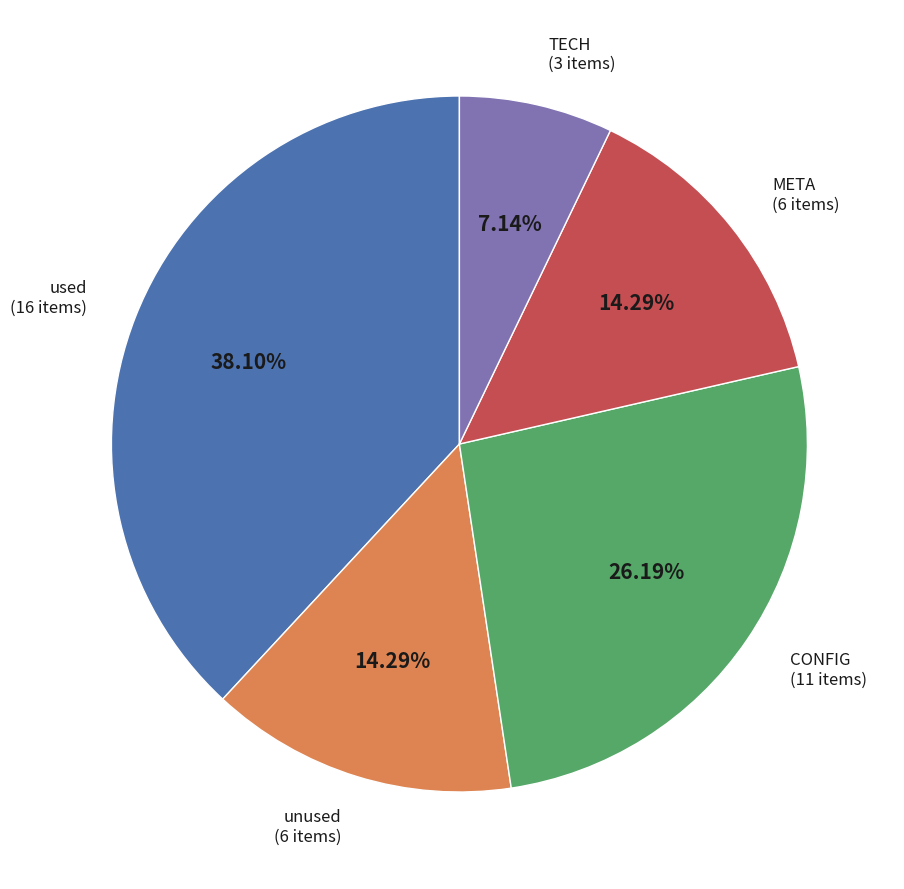

Which slice is the largest?

used